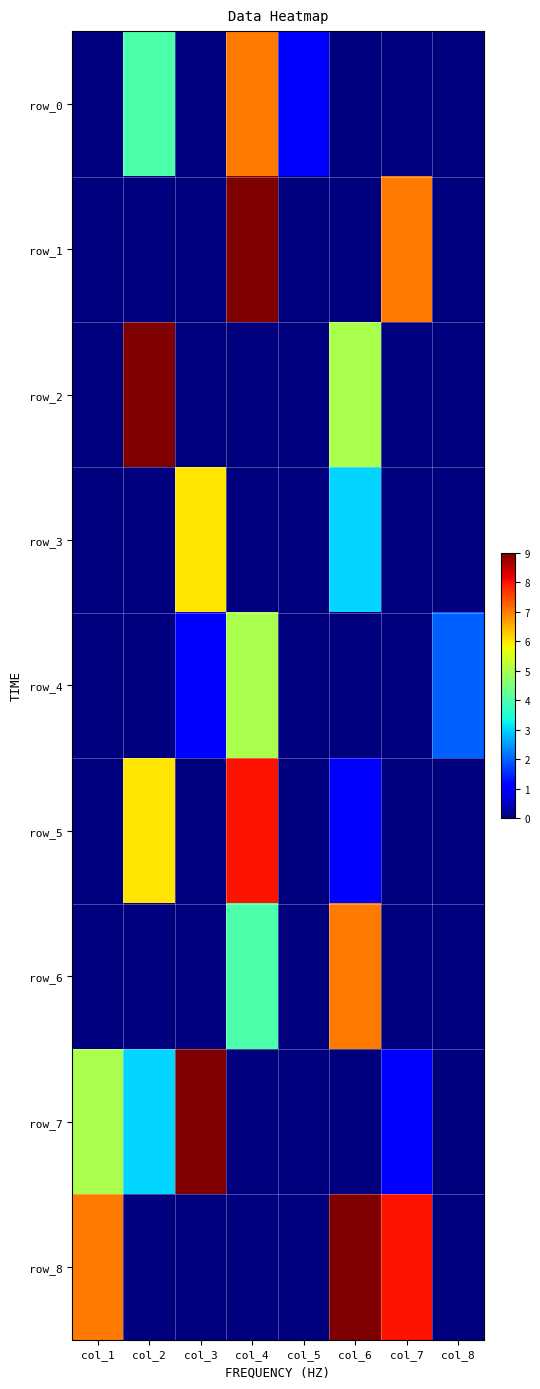

Reading left to right, what are all the values shown in this chart?

row_0: 0	4	0	7	1	0	0	0
row_1: 0	0	0	9	0	0	7	0
row_2: 0	9	0	0	0	5	0	0
row_3: 0	0	6	0	0	3	0	0
row_4: 0	0	1	5	0	0	0	2
row_5: 0	6	0	8	0	1	0	0
row_6: 0	0	0	4	0	7	0	0
row_7: 5	3	9	0	0	0	1	0
row_8: 7	0	0	0	0	9	8	0